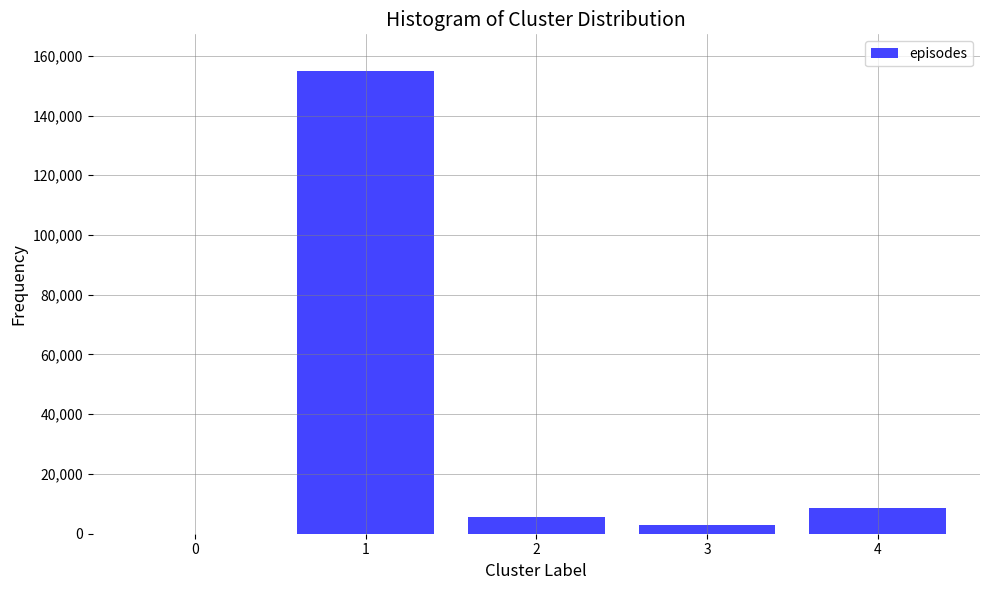

Reading right to left, extract all data points from this chart.

4=8600	3=2866	2=5733	1=154800	0=0